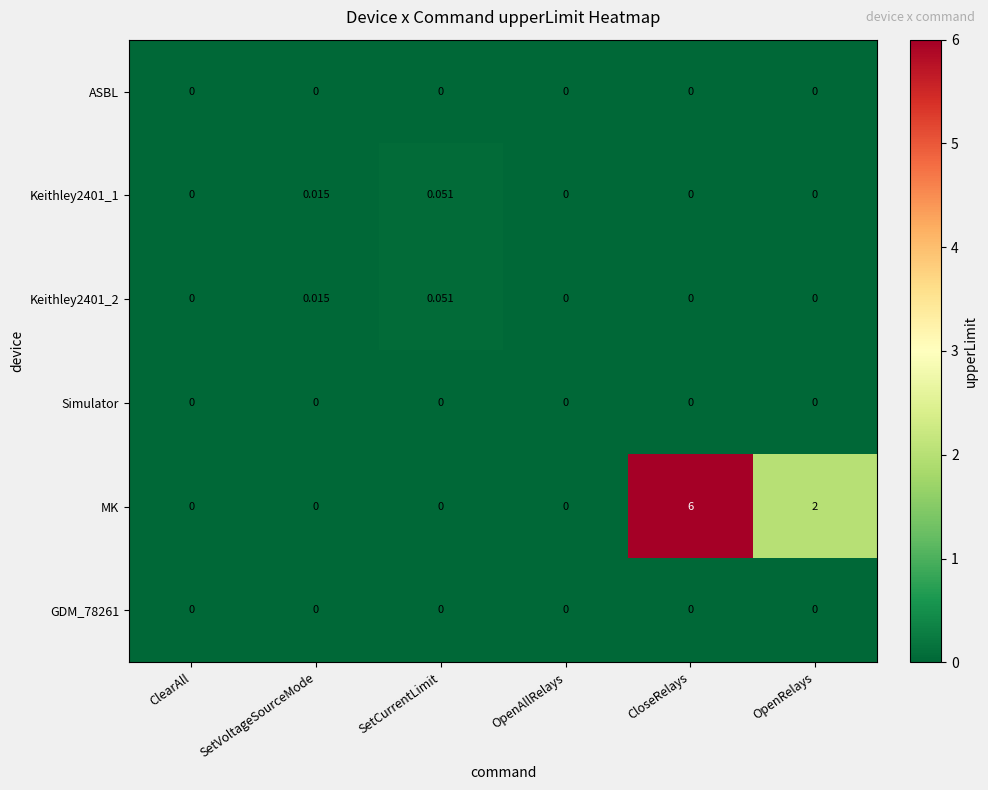

Between ClearAll and OpenRelays, which series saw the biggest shift?

MK